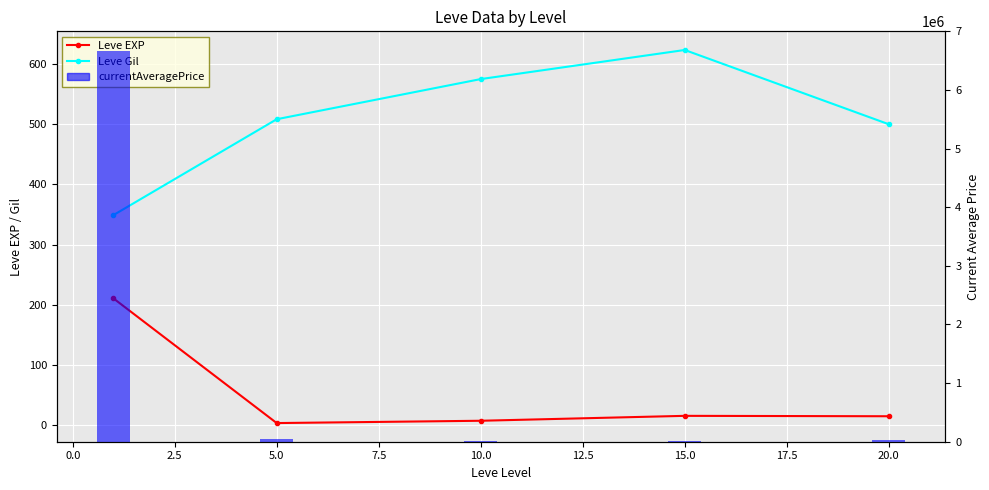

Is it true that currentAveragePrice equals 7470.5 at 5.0?

False